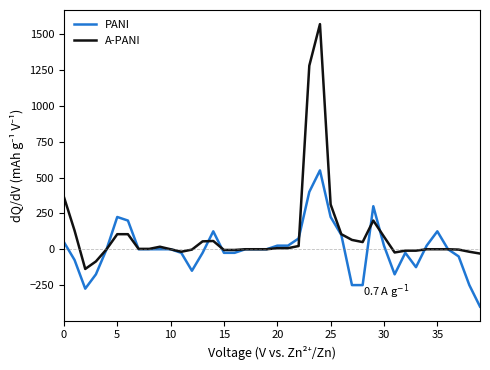

Which series has the largest range (max minus min)?

A-PANI